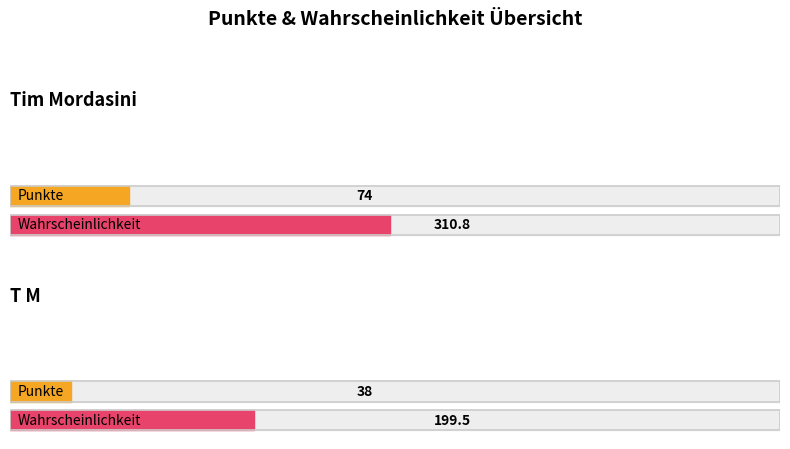

Rank the series by their maximum value, from highest to lowest.

Wahrscheinlichkeit, Punkte